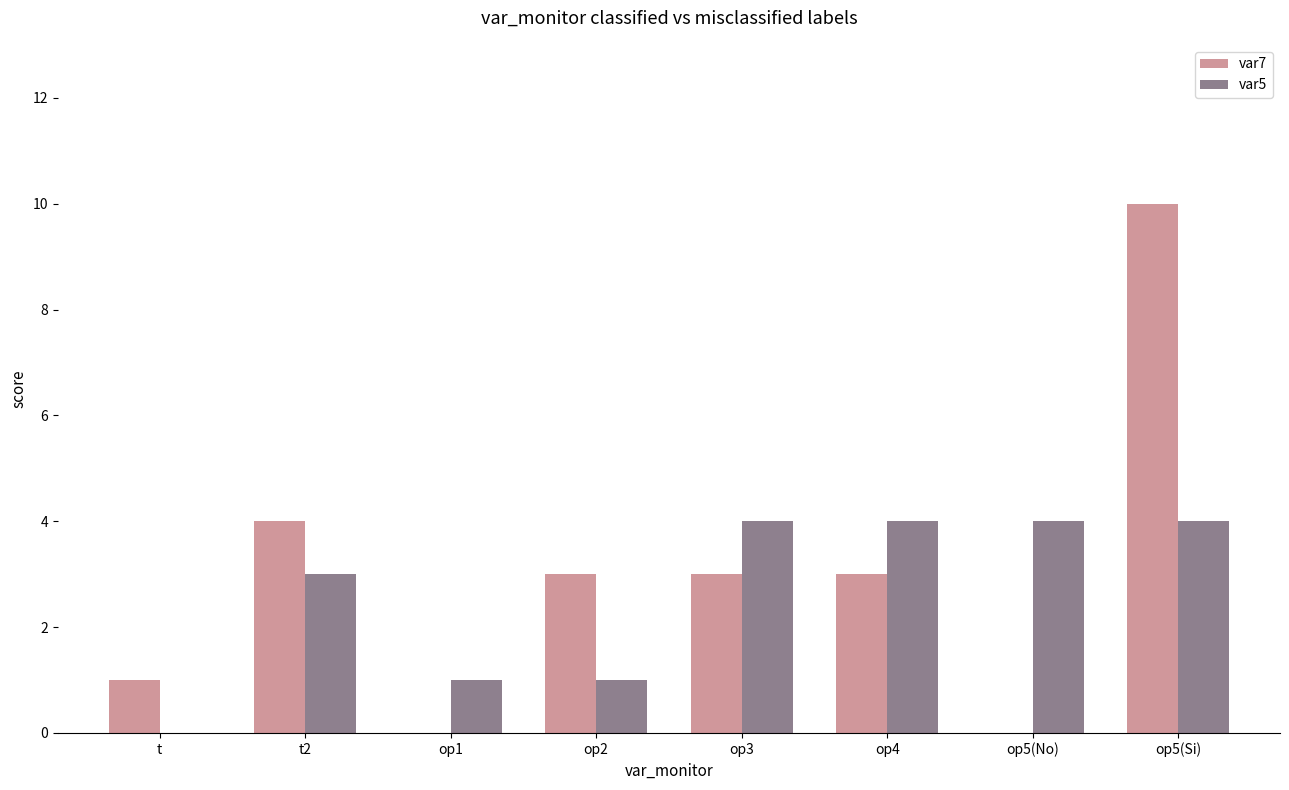

What is the maximum value shown in the chart?

10